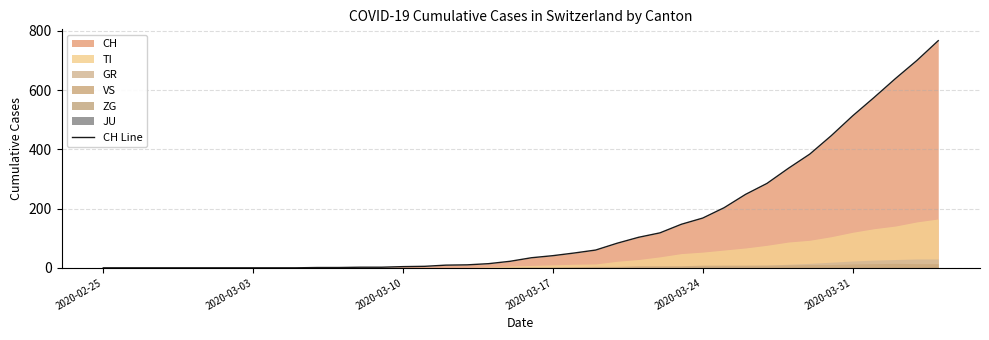

How many lines are shown in the chart?

1